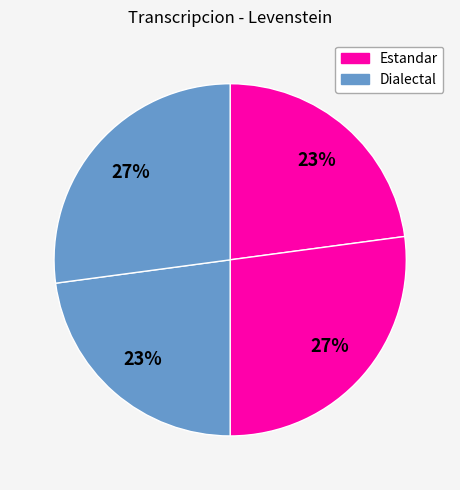

How many slices are in this pie chart?

4